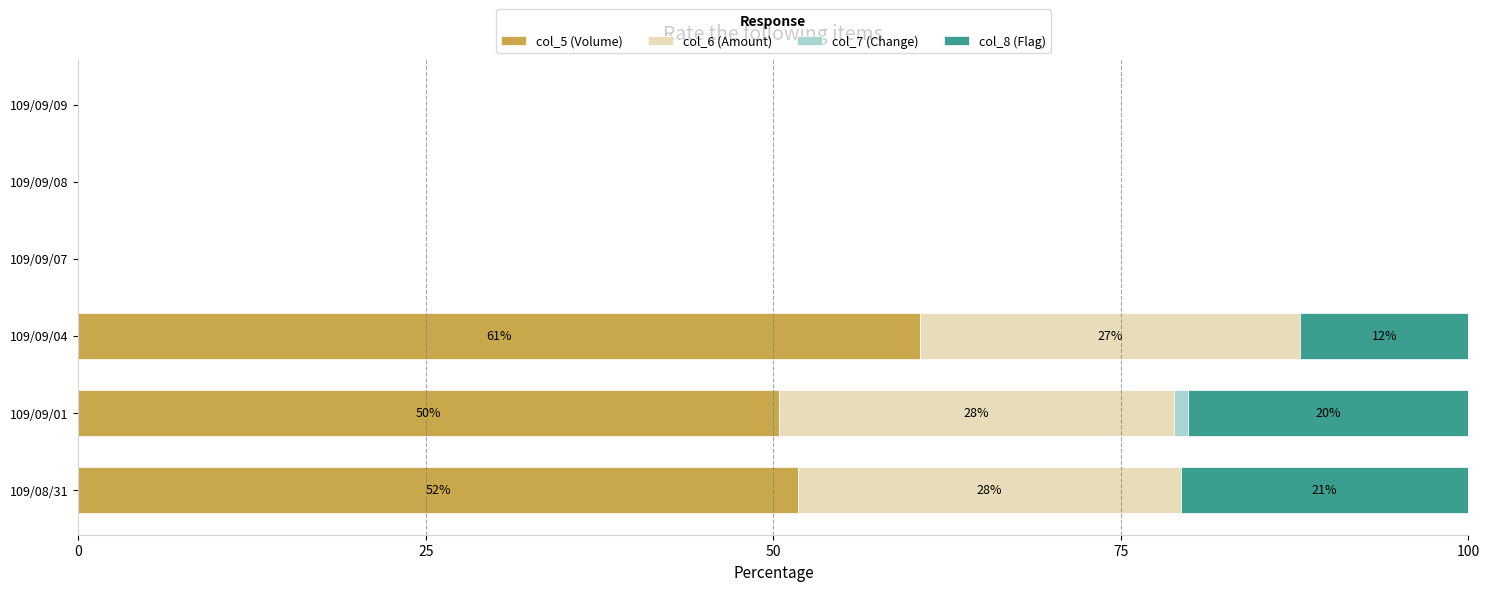

The value of col_5 (Volume) at 109/09/09 is -28.1. True or false?

False